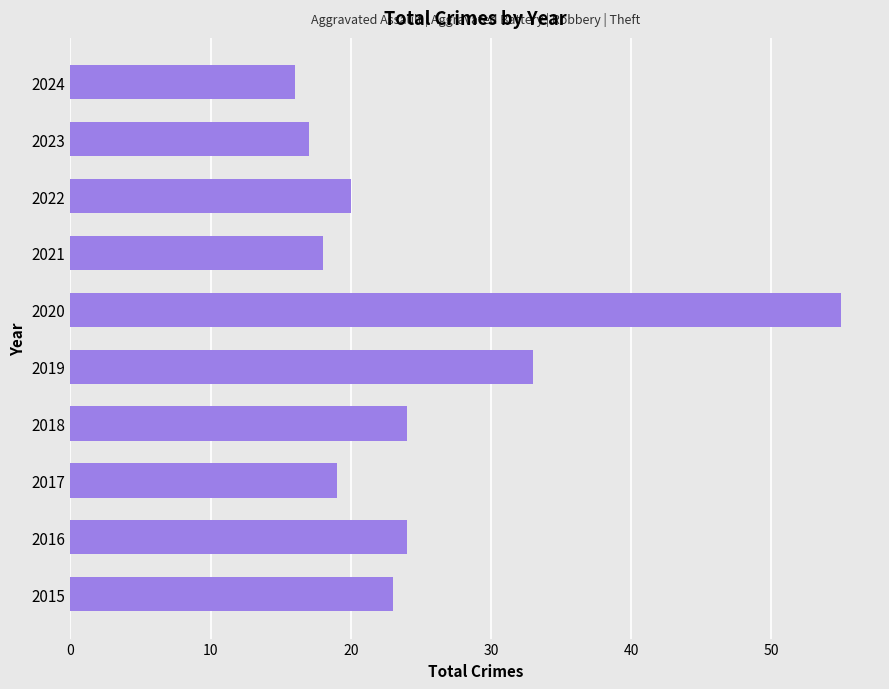

Count the number of categories in the chart.

10